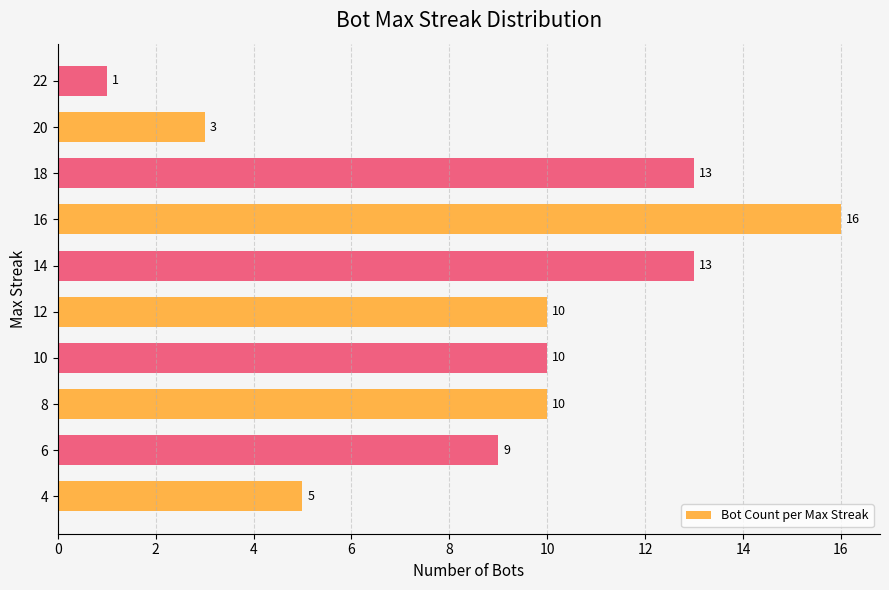

How many values are below 10?

4